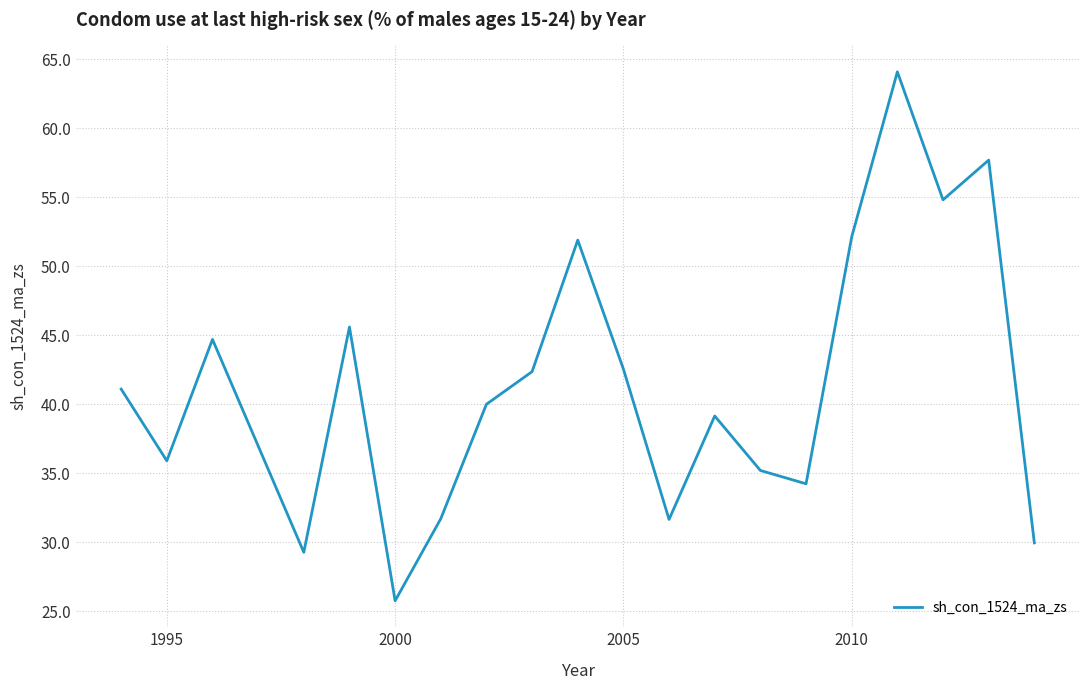

What is the maximum value shown in the chart?

64.1